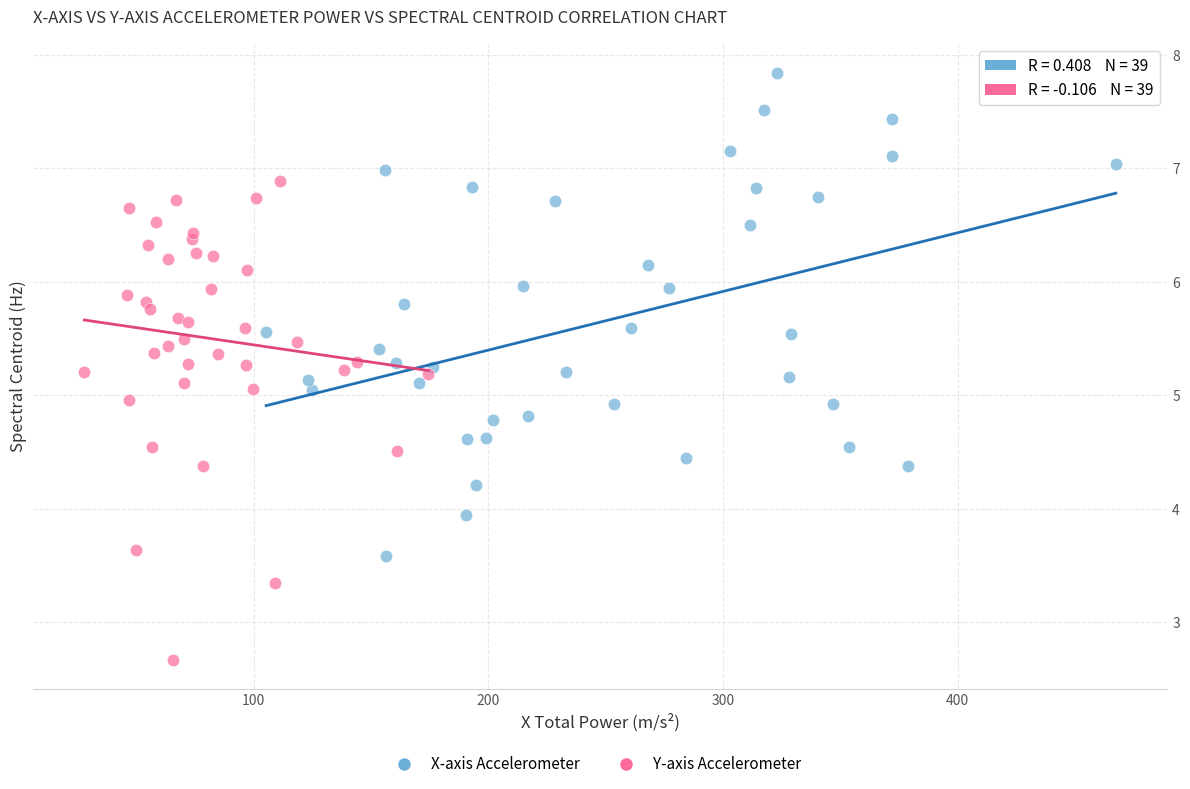

Which series reaches the minimum Y coordinate?

Y-axis Accelerometer